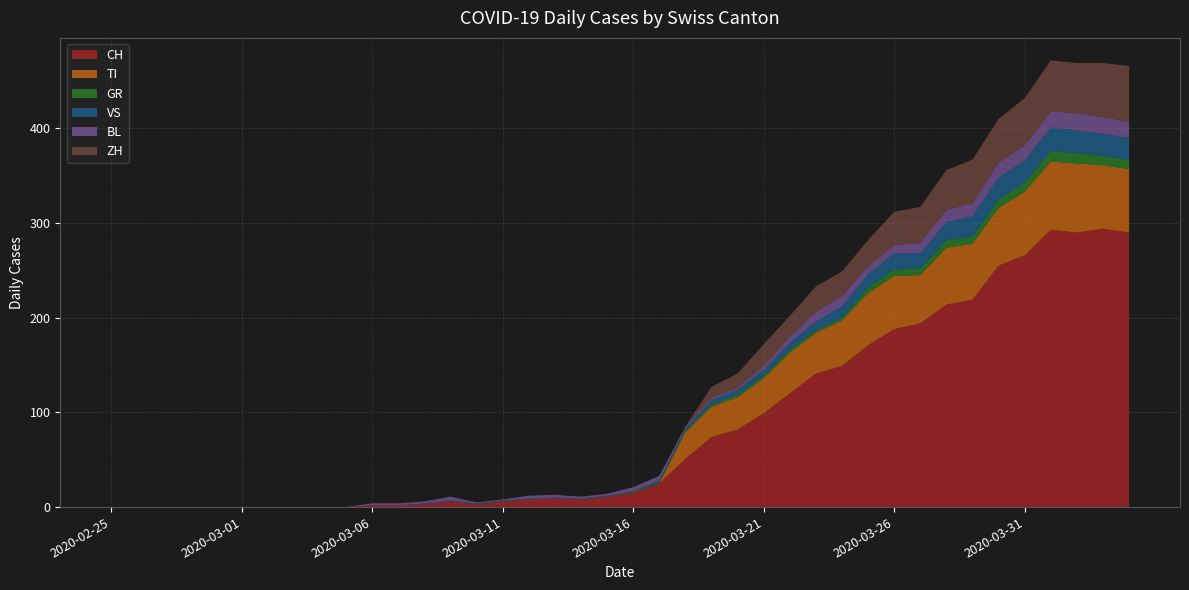

Reading right to left, extract all data points from this chart.

CH: 290	294	290	293	266	255	219	214	194	188	171	149	141	120	99	82	74	51	25	15	11	8	9	8	6	3	6	3	2	2	0	0	0	0	0	0	0	0	0	0
TI: 67	67	73	72	67	61	59	60	51	56	55	48	43	43	37	34	32	28	0	0	0	0	0	0	0	0	0	0	0	0	0	0	0	0	0	0	0	0	0	0
GR: 10	10	11	11	10	9	8	8	7	7	6	3	3	3	3	3	2	2	1	1	0	0	0	0	0	0	0	0	0	0	0	0	0	0	0	0	0	0	0	0
VS: 23	23	24	25	23	23	21	19	16	17	14	12	9	7	6	5	5	2	2	1	1	1	1	1	1	1	1	1	0	0	0	0	0	0	0	0	0	0	0	0
BL: 17	18	18	17	16	16	14	13	11	9	8	11	10	7	4	2	2	2	5	4	2	2	3	3	1	1	4	2	2	2	0	0	0	0	0	0	0	0	0	0
ZH: 59	57	53	54	50	46	46	42	38	35	28	26	27	22	23	15	12	0	0	0	0	0	0	0	0	0	0	0	0	0	0	0	0	0	0	0	0	0	0	0